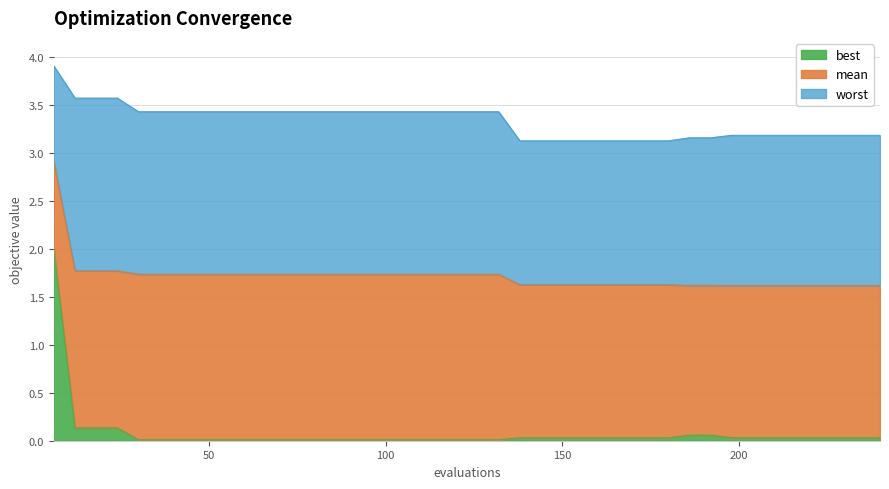

True or false: mean and best intersect in this chart.

False